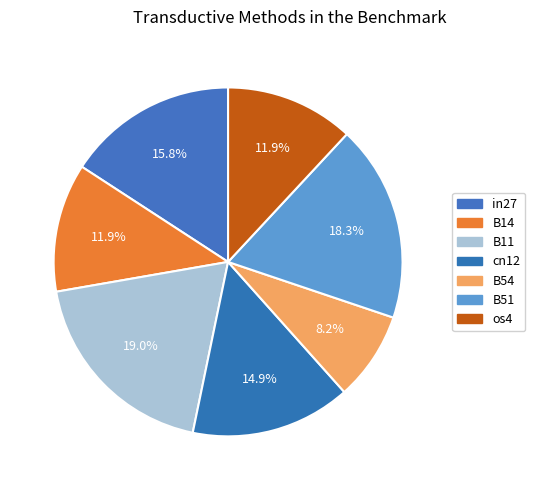

Which slice is the smallest?

B54